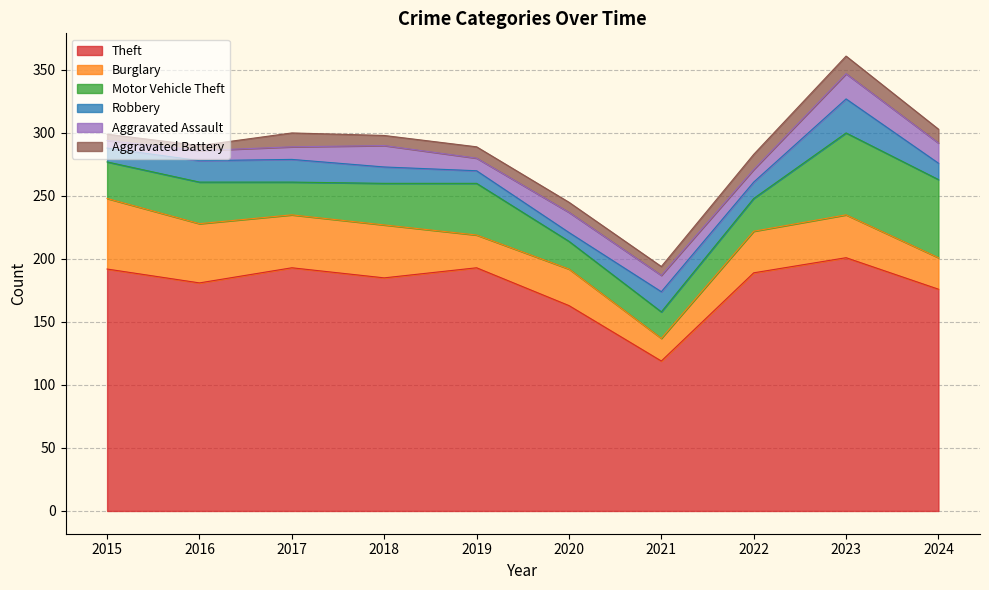

Which category has the highest value in the Motor Vehicle Theft series?

2023